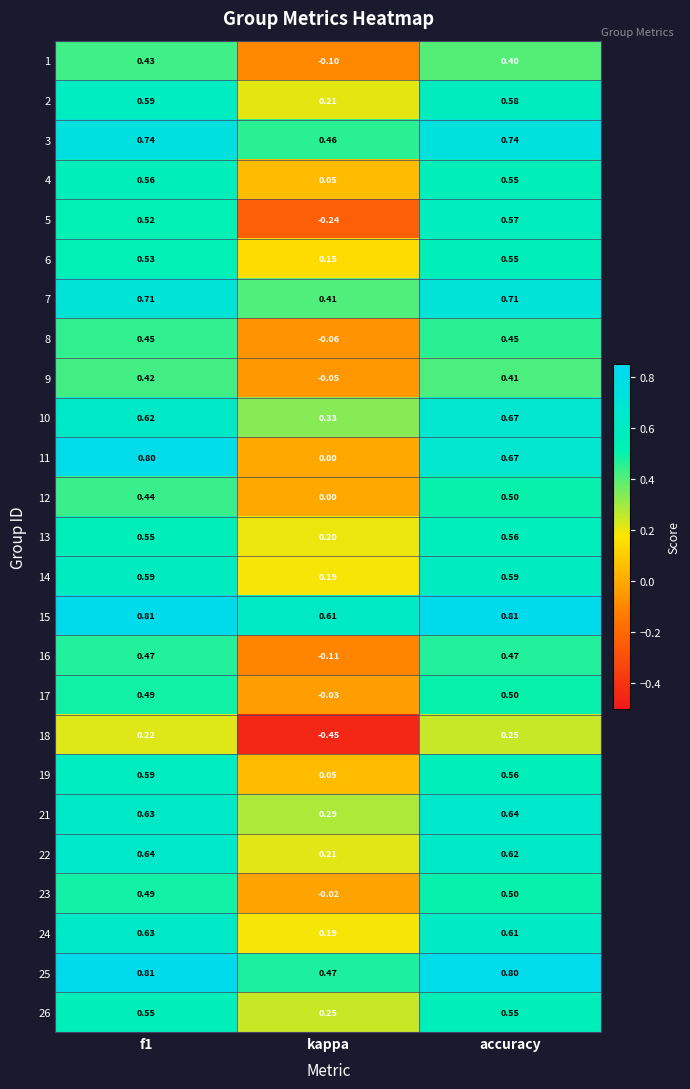

Where is 11 nearest to the value 0?

kappa